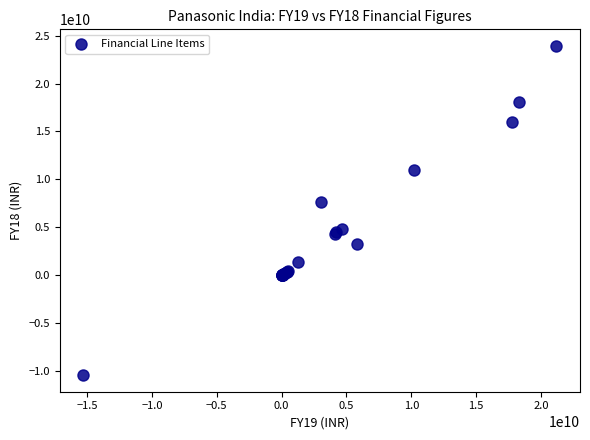

What Y value in the scatter plot is closest to 6741500000?

7627900000